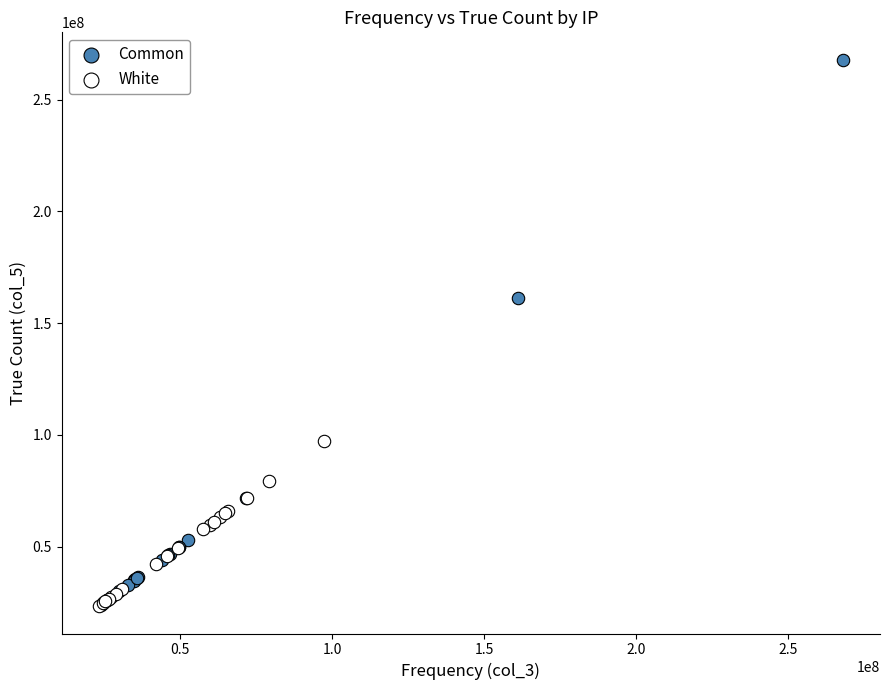

Which series has the widest spread of Y values?

Common